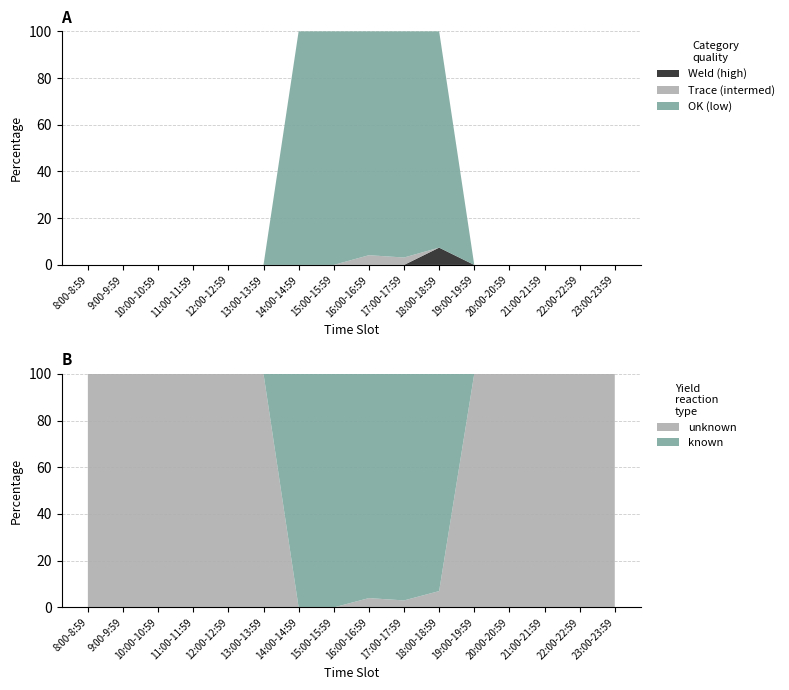

Which category has the highest value in the Weld (high) series?

18:00-18:59